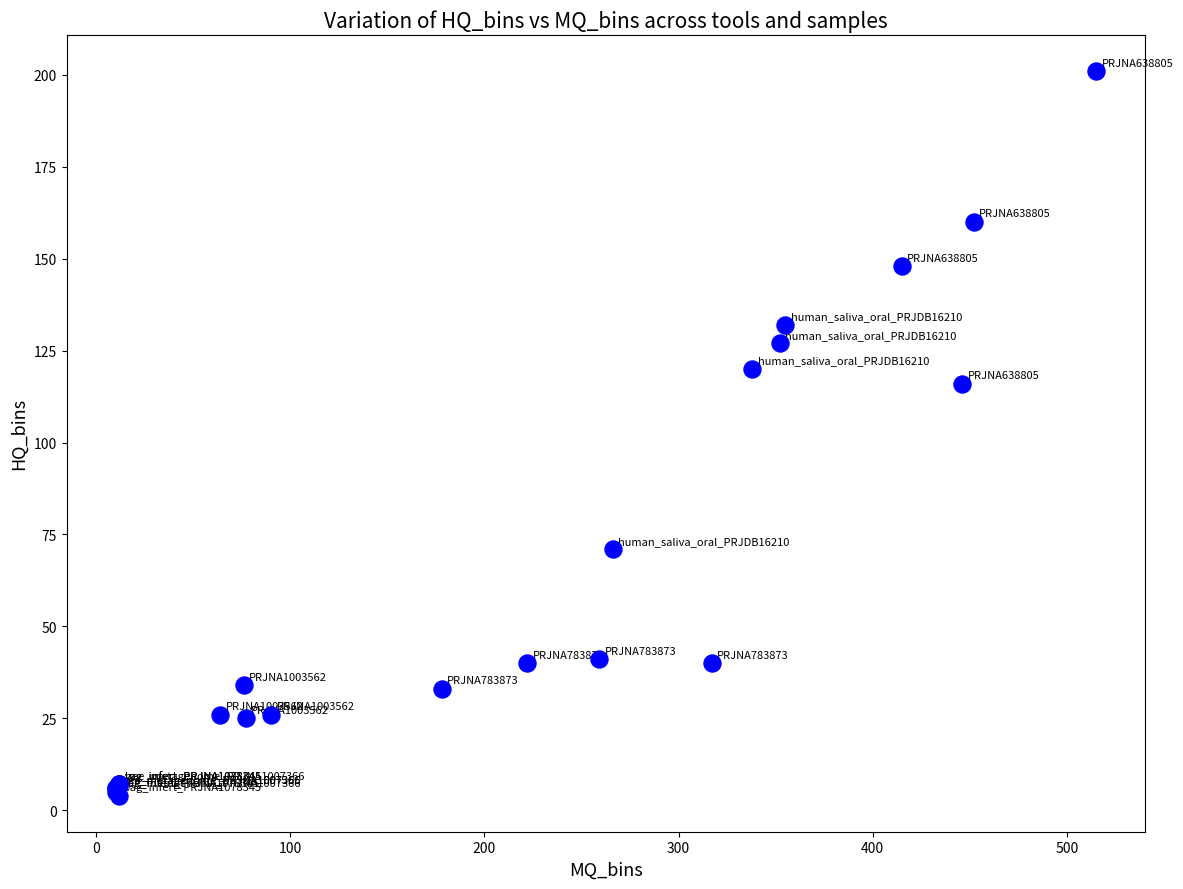

What Y value in the scatter plot is closest to 102?

116